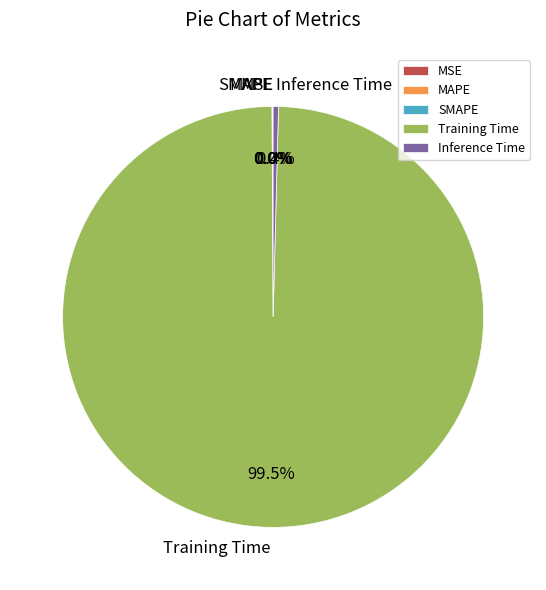

Which slice represents more than half of the pie?

Training Time